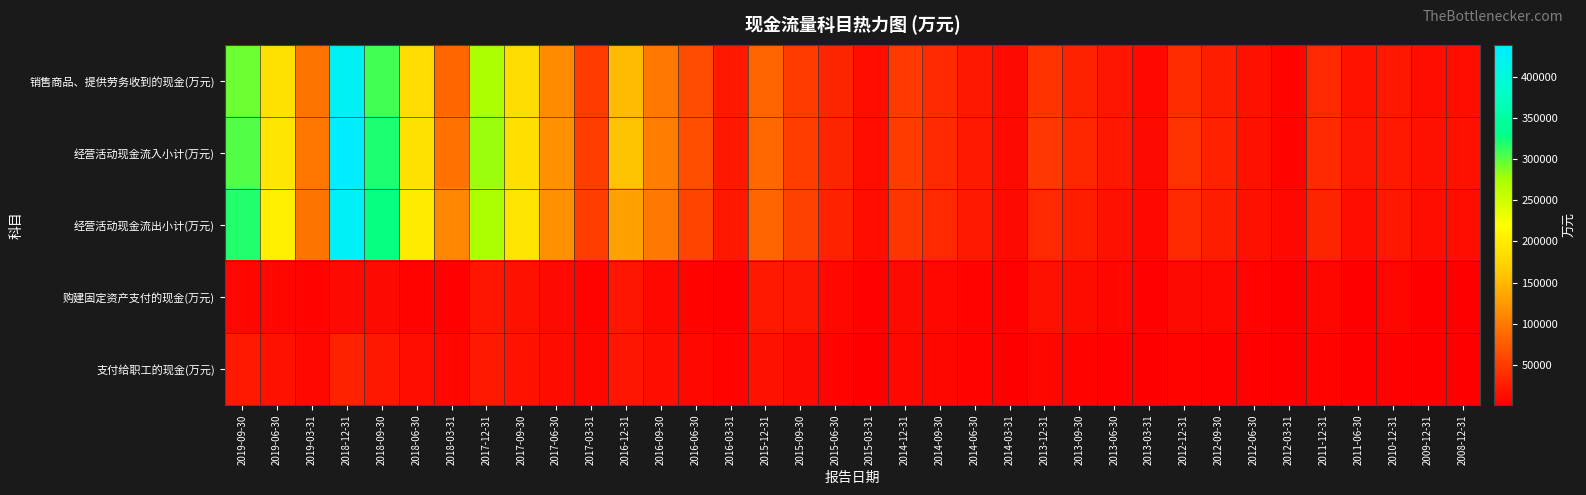

What is the smallest value displayed?

894